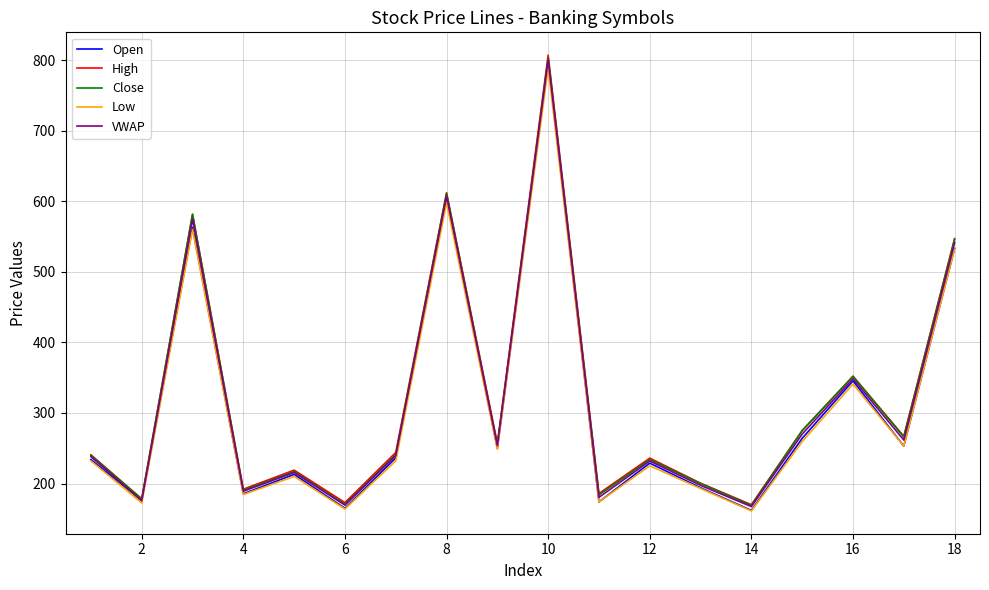

How many interior local valleys does the Close series have?

7